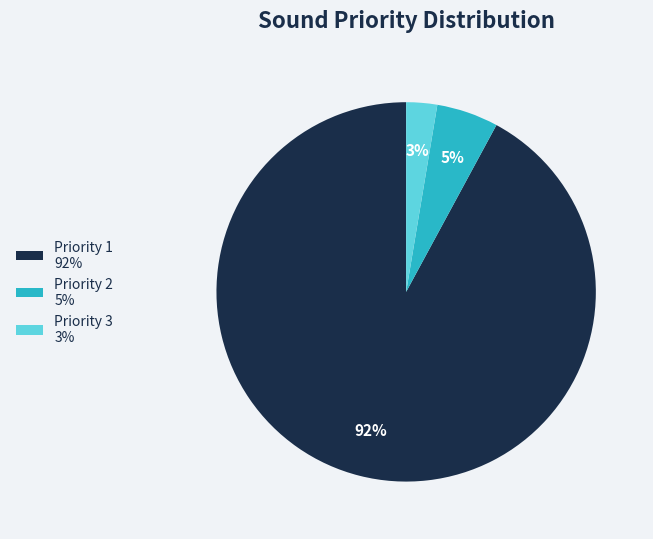

Do Priority 3 and Priority 1 together represent more than half of the pie?

Yes